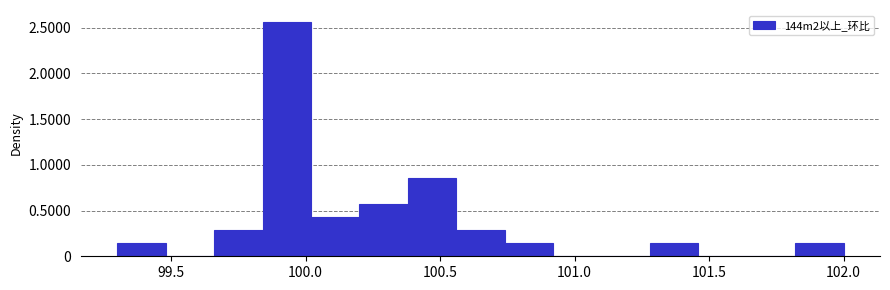

Around what value on the x-axis is the tallest bar? Give the approximate position of its centre, as read against the axis.

99.95